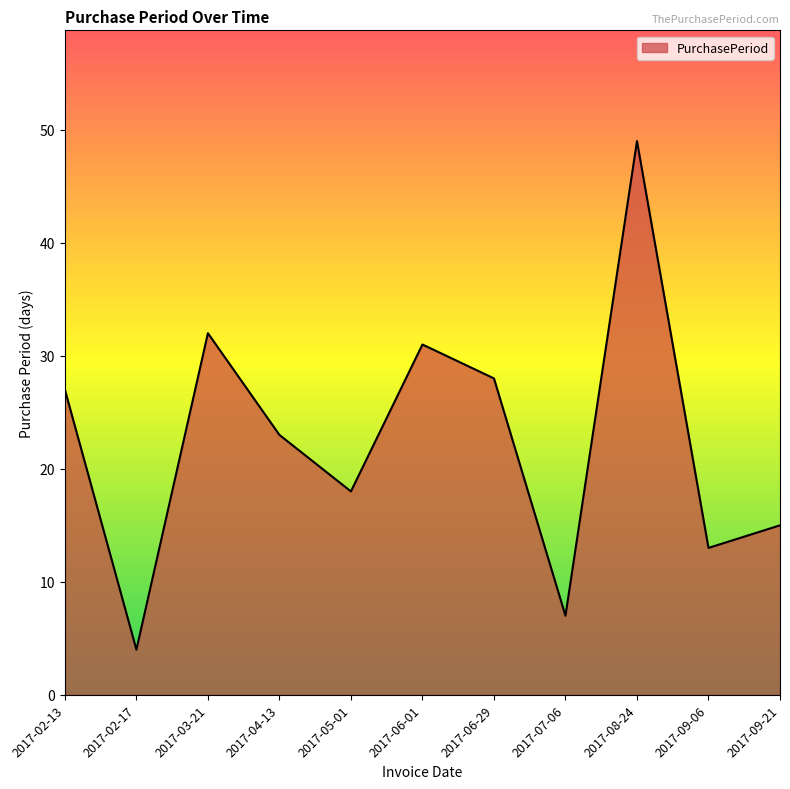

The value at 2017-03-21 is 32. True or false?

True